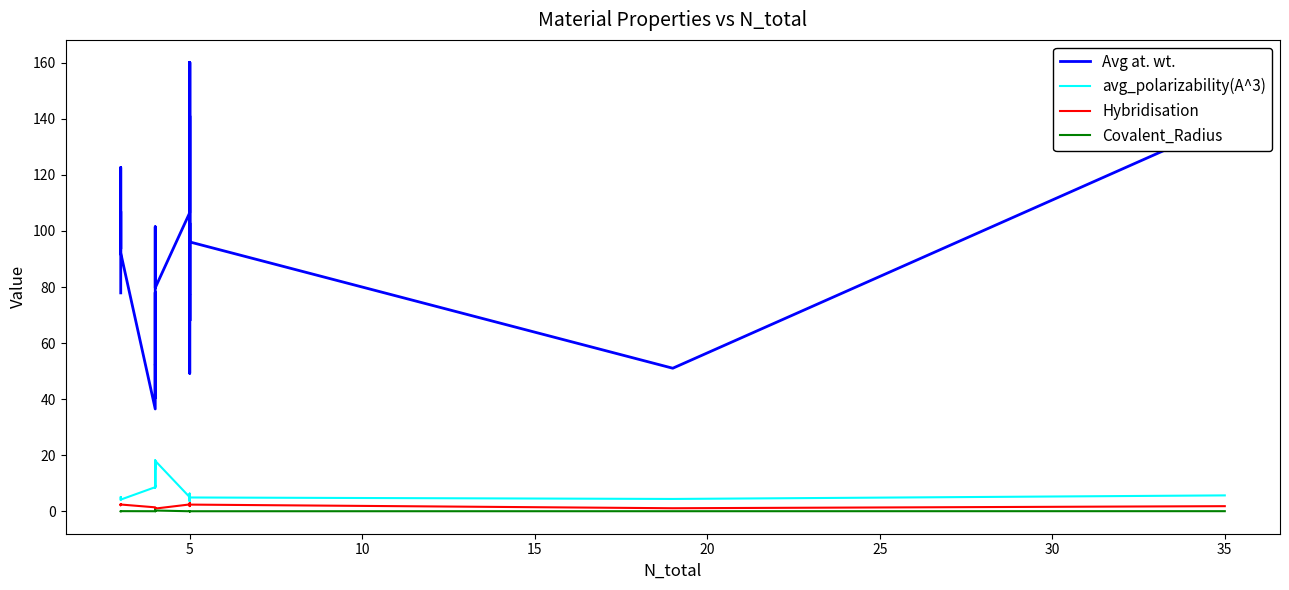

Reading left to right, list all the values displayed in this chart.

Avg at. wt.: 77.9	93.6	122.7	93.6	93.6	107.0	92.2	36.5	48.2	52.2	40.5	67.8	68.0	78.1	56.2	52.2	101.5	89.6	79.7	106.5	106.5	131.0	131.0	131.0	160.2	125.3	125.3	67.9	77.3	67.9	102.8	77.3	160.2	96.1	49.2	141.0	96.1	96.1	51.0	138.3
avg_polarizability(A^3): 4.2	4.8	5.1	4.8	4.8	4.5	4.2	8.6	9.2	9.0	8.4	14.9	17.4	14.2	13.9	9.0	18.2	15.1	18.0	5.0	5.0	5.2	5.2	5.2	6.3	5.9	5.9	4.4	4.0	4.4	4.7	4.0	6.3	4.9	3.5	5.7	4.9	4.9	4.4	5.7
Hybridisation: 2.4	2.4	2.2	2.4	2.4	2.2	2.4	1.4	1.4	1.1	1.1	1.0	1.0	1.0	1.0	1.1	0.9	1.0	1.0	2.4	2.4	2.1	2.1	2.1	2.0	2.2	2.2	2.6	2.6	2.6	2.3	2.6	2.0	2.4	2.9	1.8	2.4	2.4	1.1	1.8
Covalent_Radius: 0.0	0.0	0.0	0.0	0.0	0.0	0.0	0.0	0.0	0.0	0.0	0.2	0.3	0.1	0.1	0.0	0.3	0.2	0.3	0.0	0.0	0.0	0.0	0.0	0.0	0.0	0.0	0.0	0.0	0.0	0.0	0.0	0.0	0.0	0.0	0.0	0.0	0.0	0.0	0.0